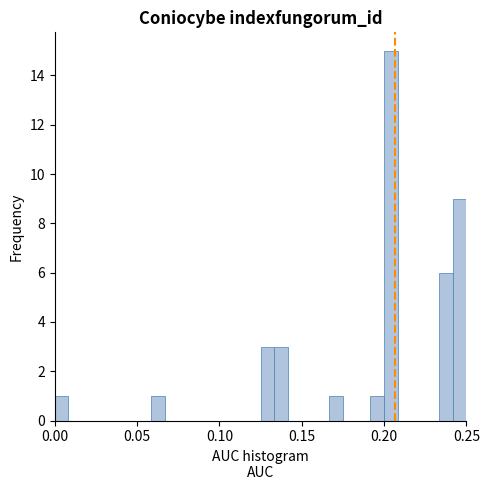

Read against the x-axis, roughly where is the centre of the tallest bar?

0.205